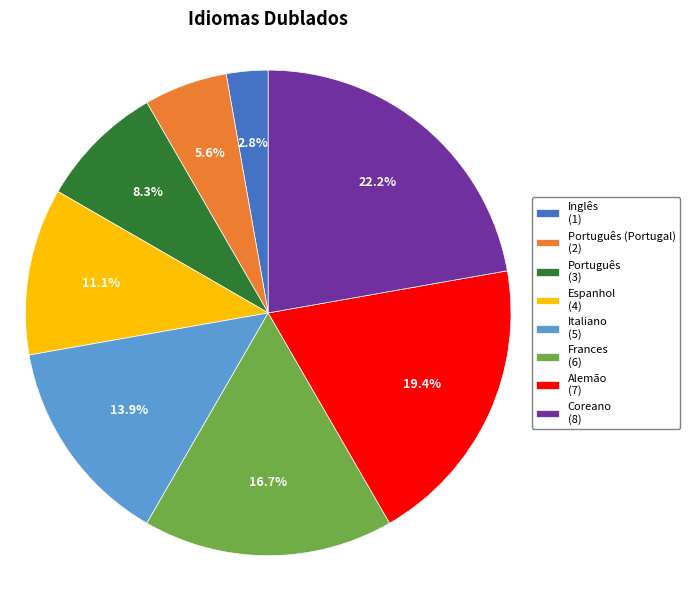

Rank the categories by value from lowest to highest.

Inglês (1), Português (Portugal) (2), Português (3), Espanhol (4), Italiano (5), Frances (6), Alemão (7), Coreano (8)